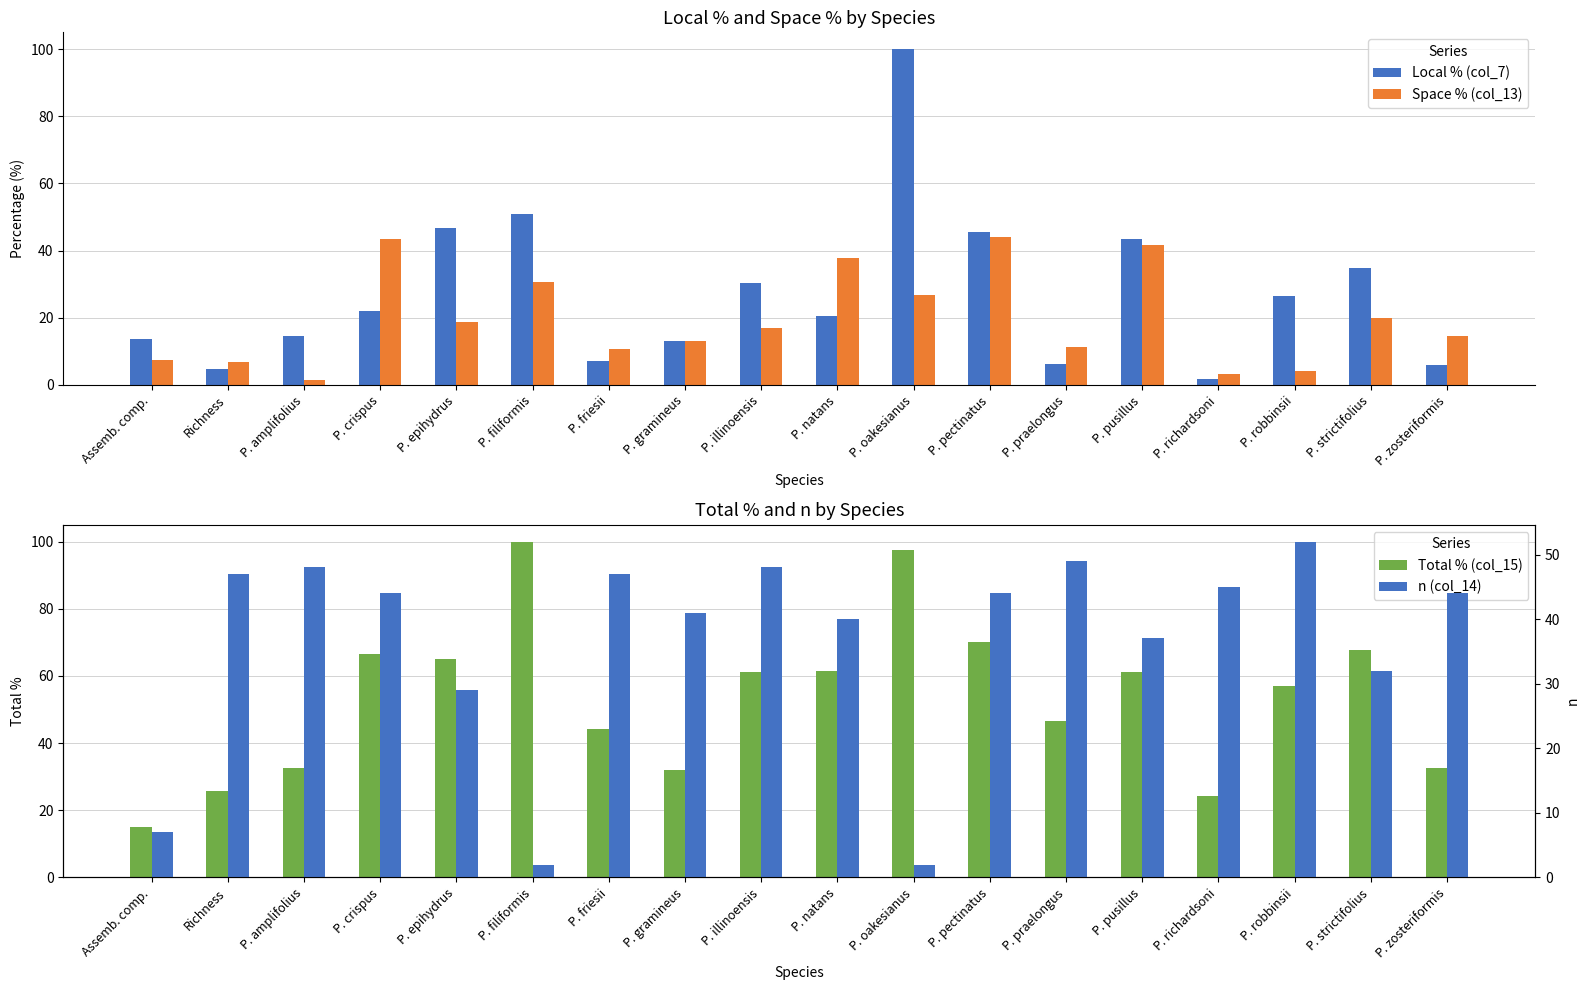

At which label is Local % (col_7) closest to 50?

P. filiformis